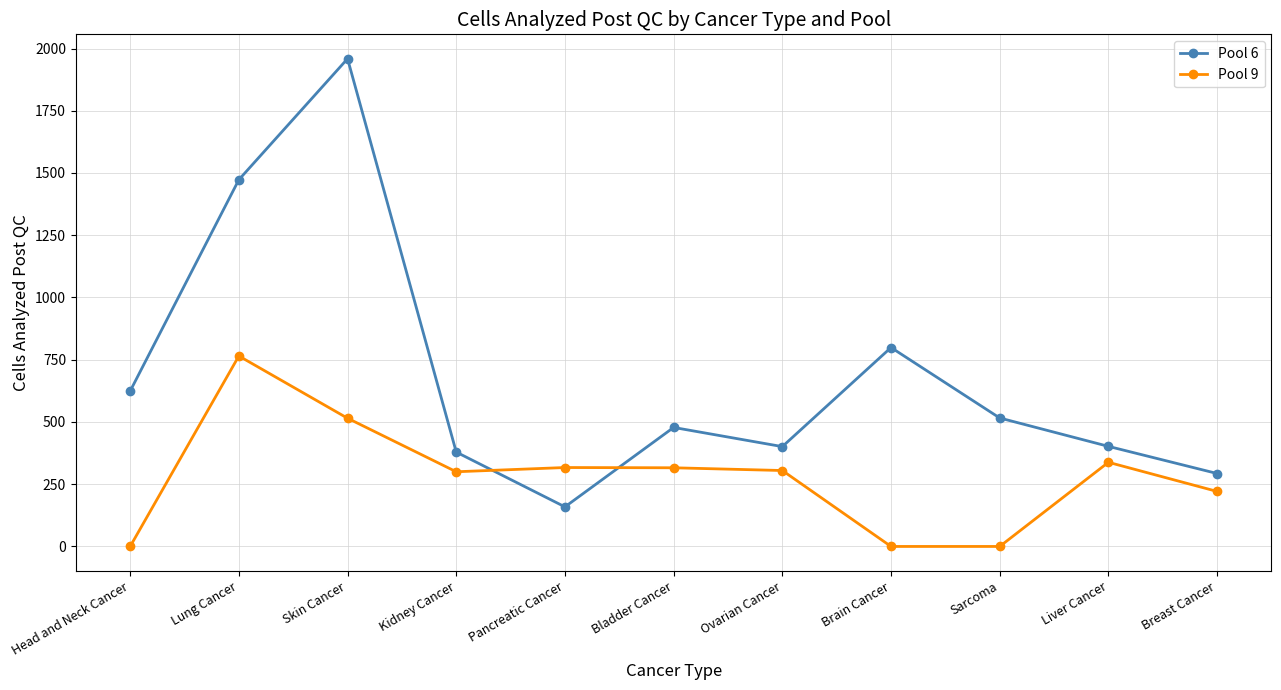

Rank the series at Lung Cancer from lowest to highest value.

Pool 9, Pool 6